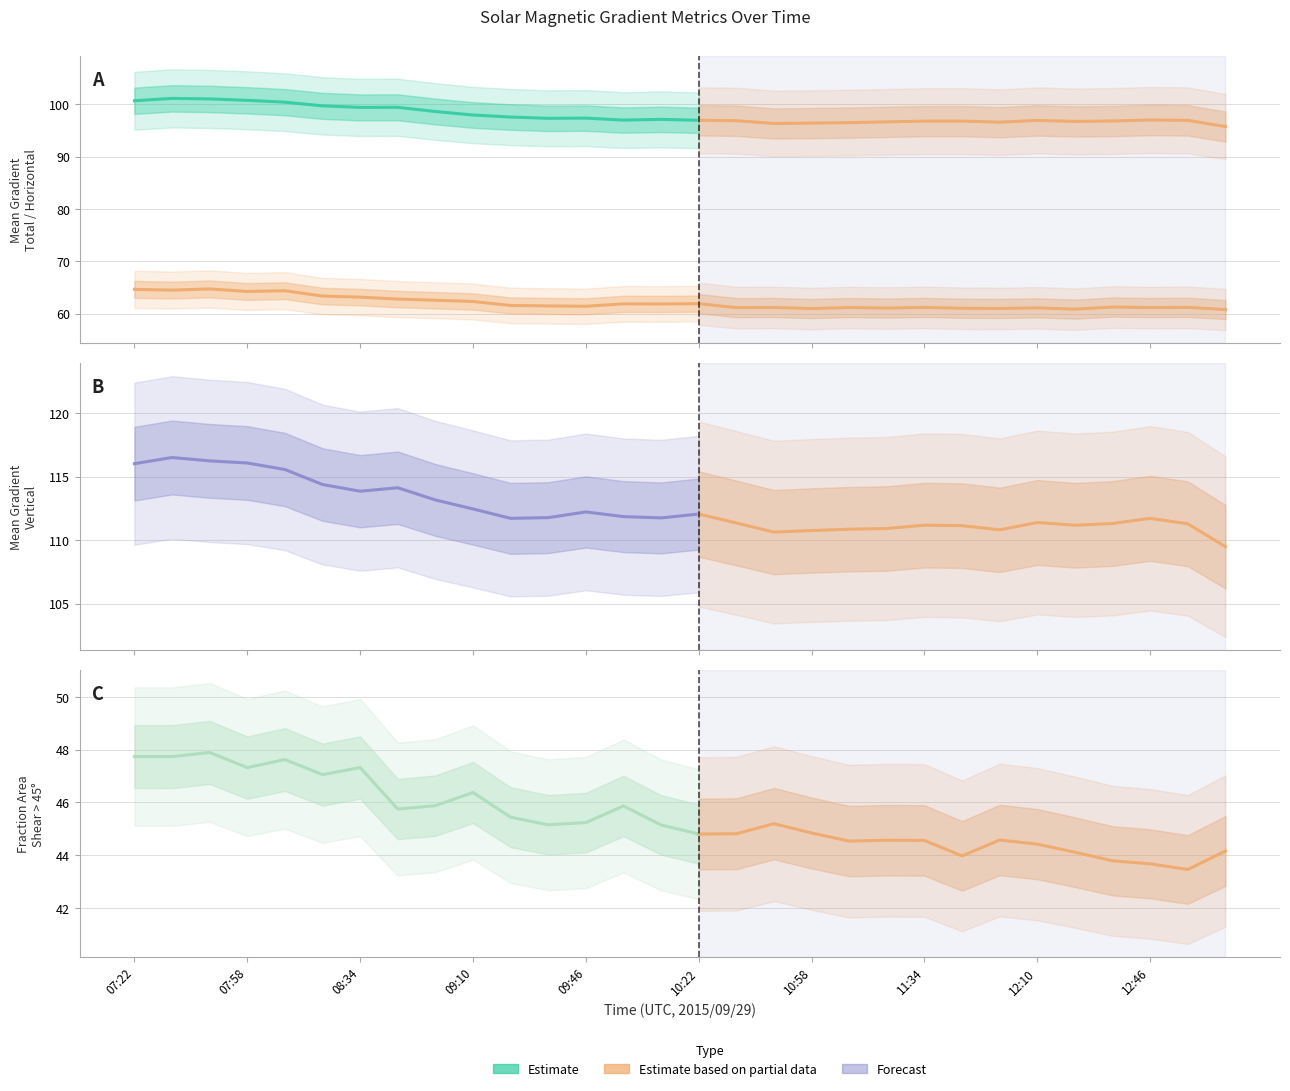

The Mean Gradient Vertical series shows 116.0 at 07:22. True or false?

True